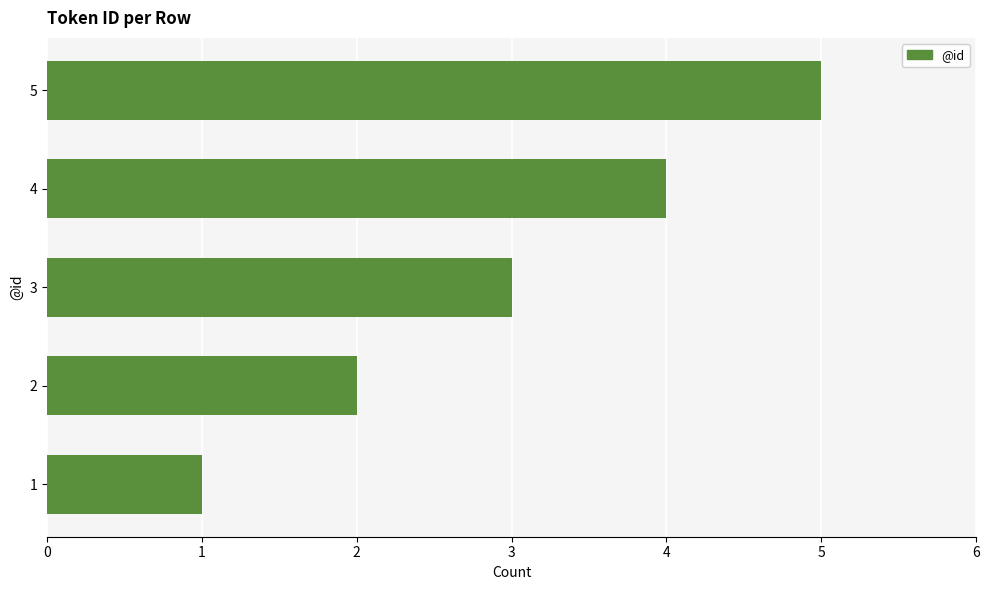

List the labels in order of value, smallest first.

1, 2, 3, 4, 5